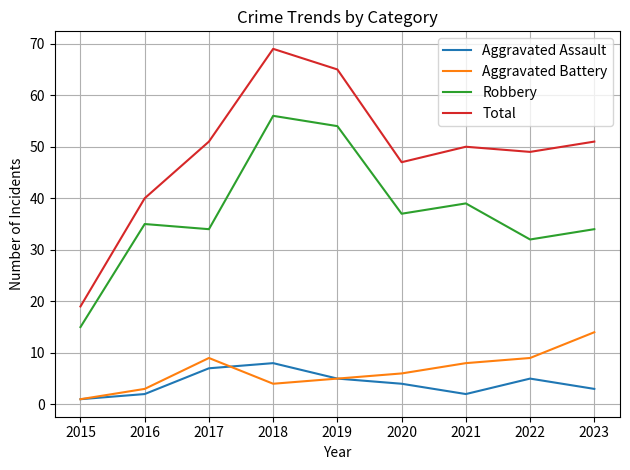

Is it true that Aggravated Assault equals 8 at 2018?

True